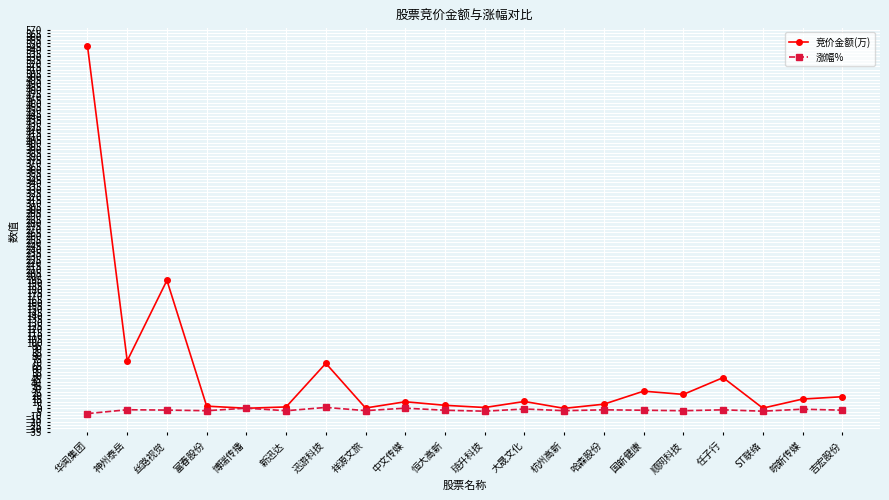

Count the number of categories in the chart.

20